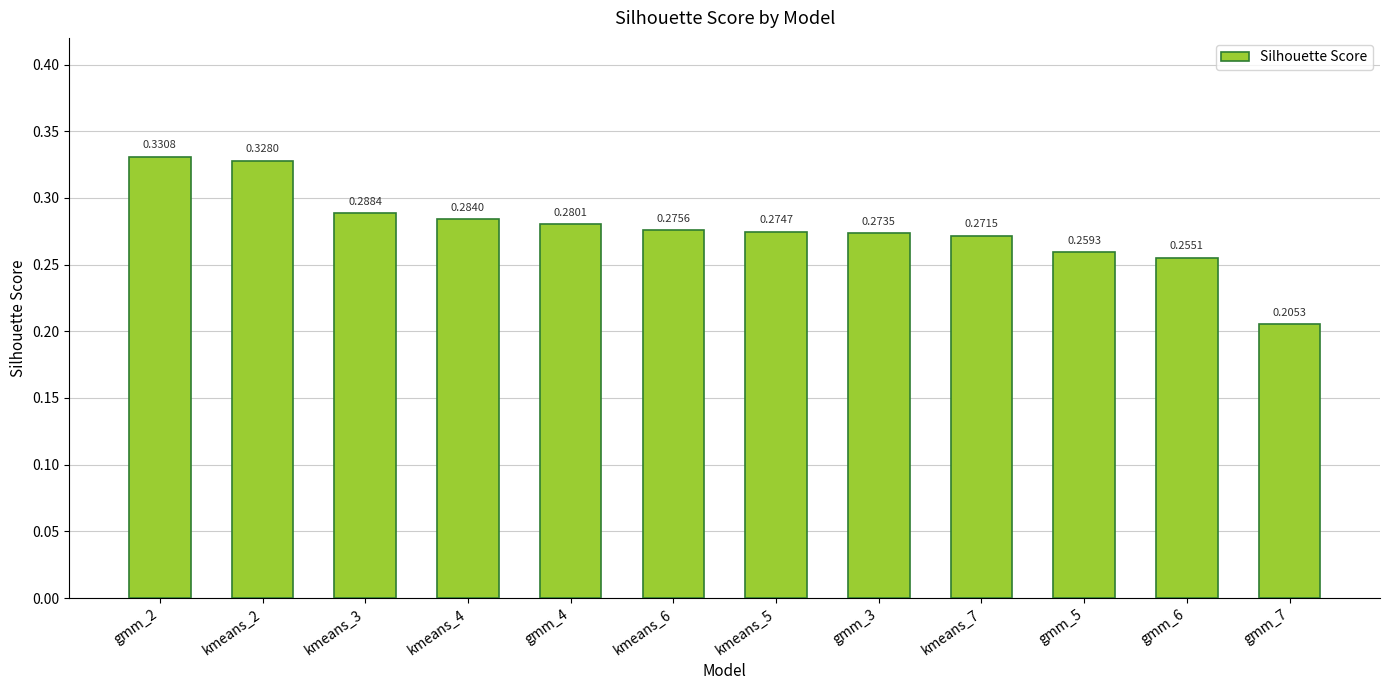

The value at kmeans_4 is 0.4. True or false?

False